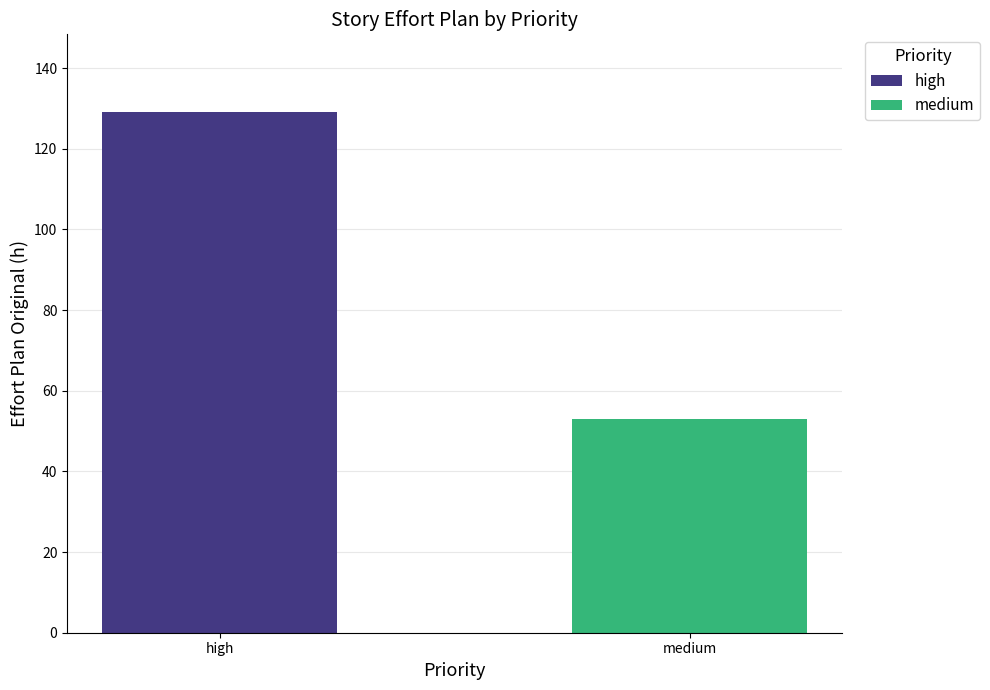

What is the value of the 2nd bar from the left?

53